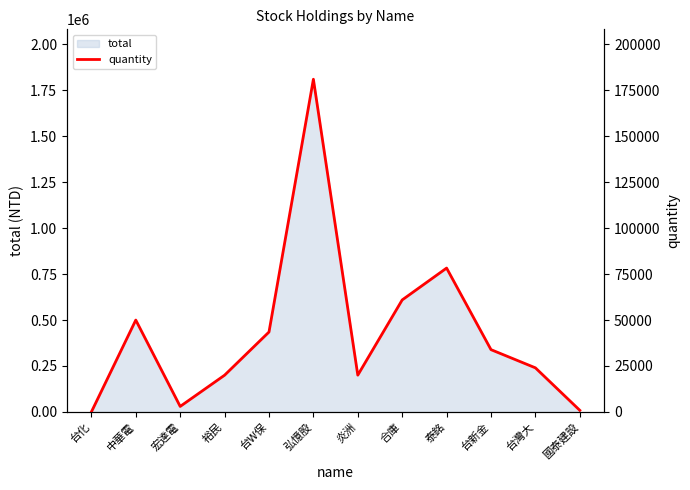

At which label is the value closest to 90539?

泰銘